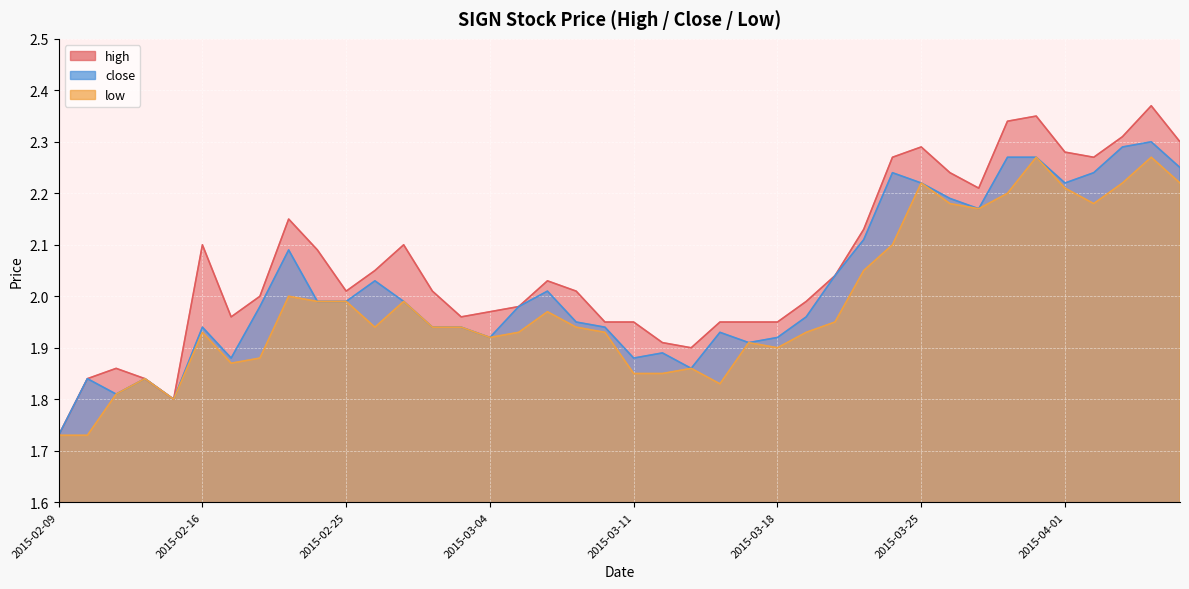

The low series shows 2.0 at 2015-02-23. True or false?

True